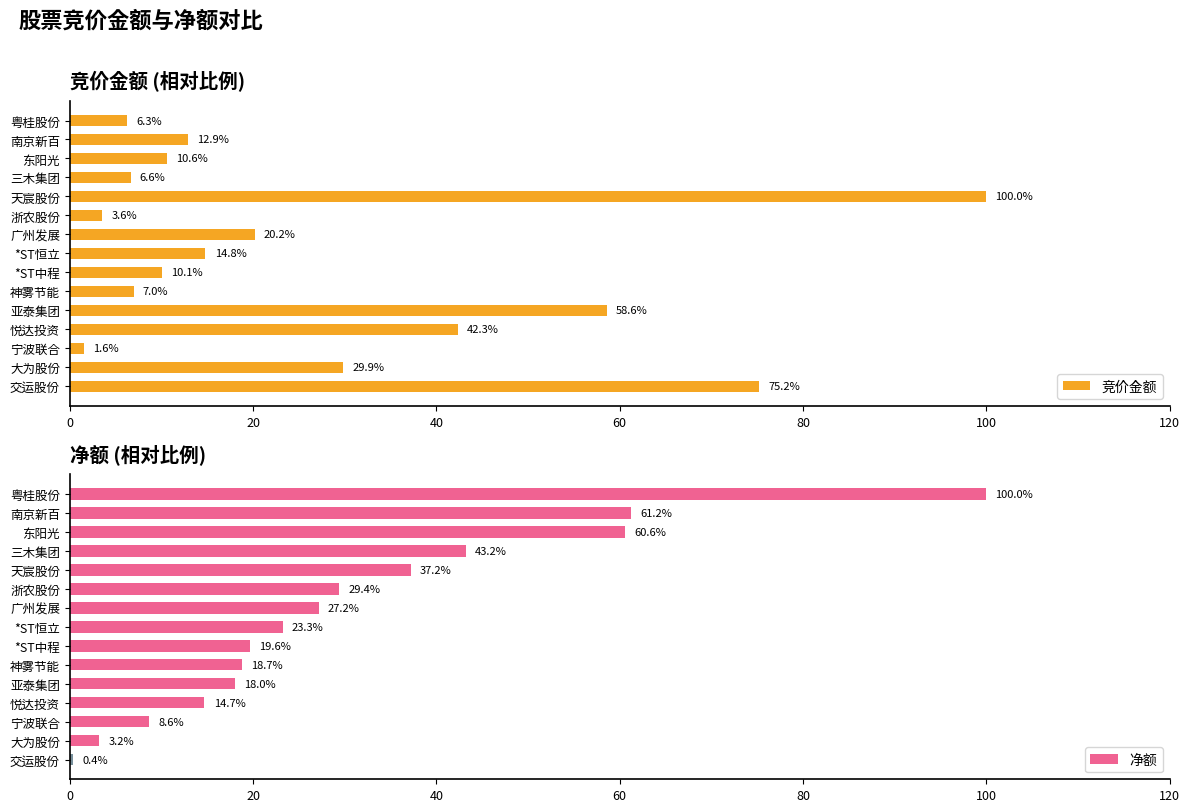

What is the maximum value shown in the chart?

100.0